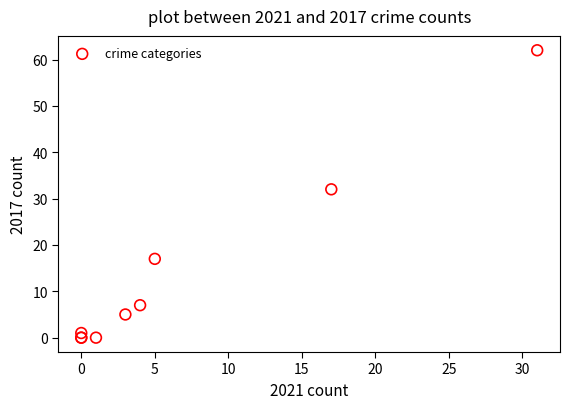

What Y value in the scatter plot is closest to 31?

32